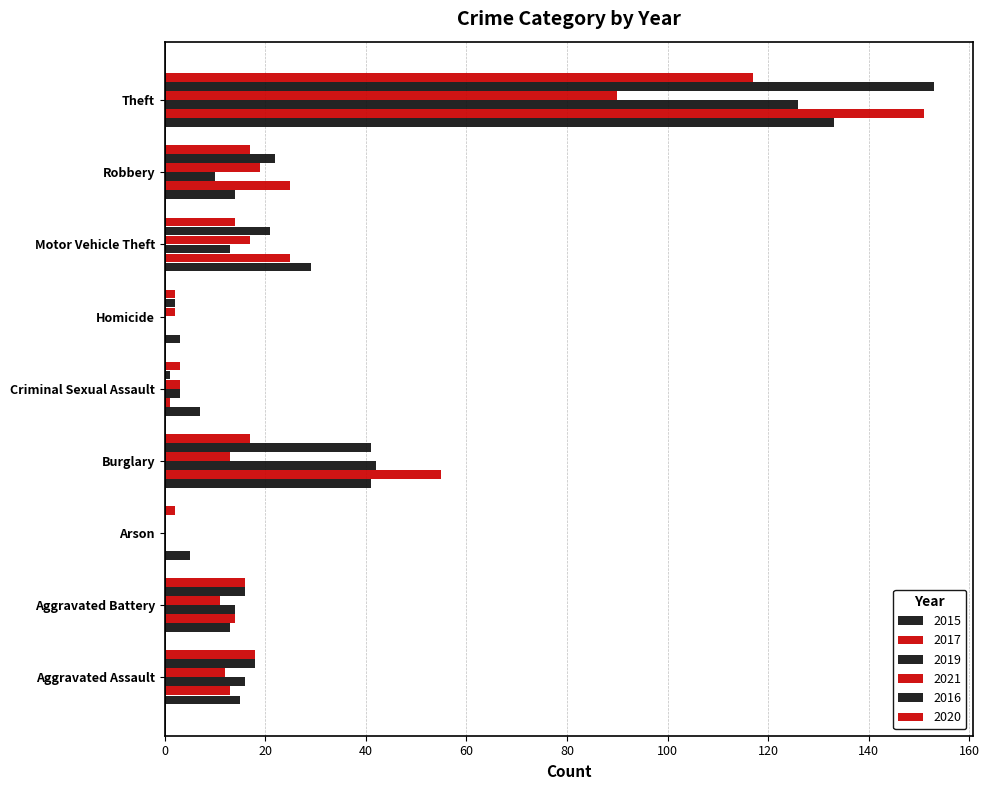

Count the number of data series in this chart.

6